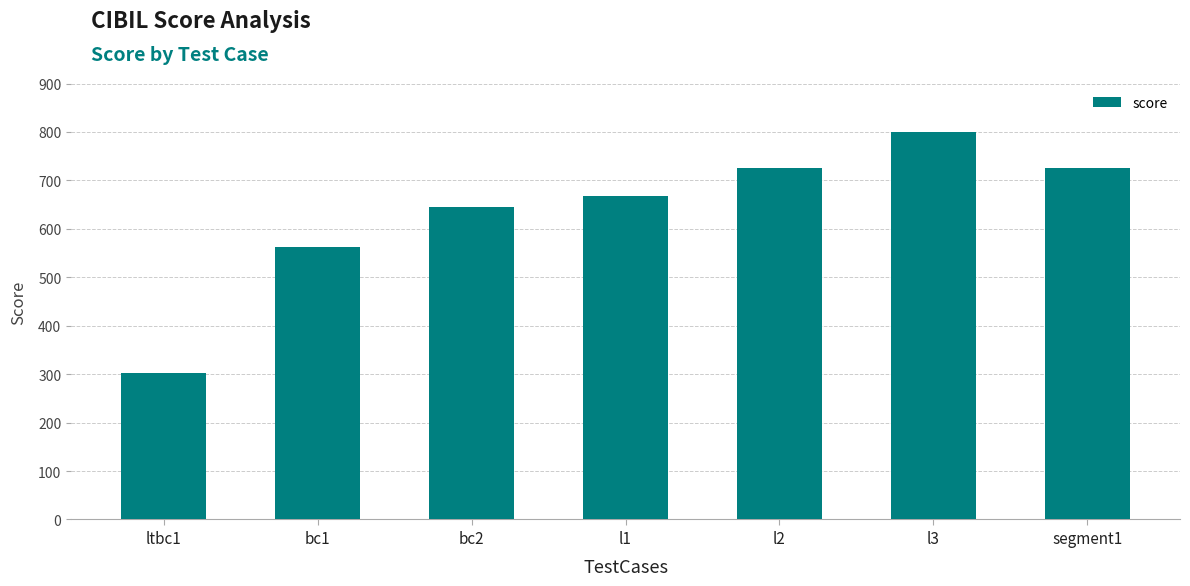

What is the approximate value at bc1?

563